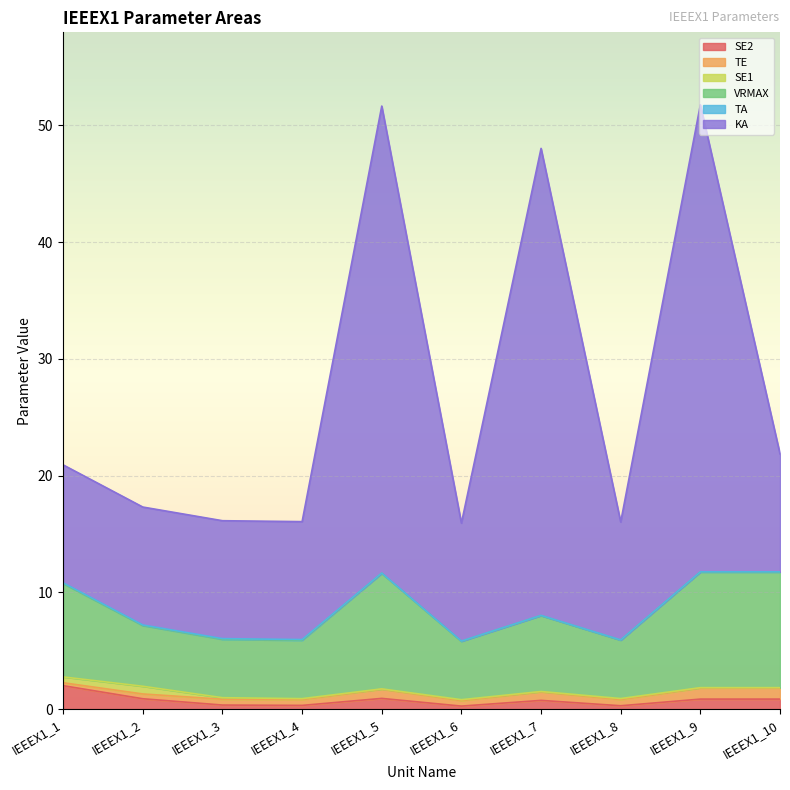

True or false: VRMAX has a value of 3.6 at IEEEX1_10.

False